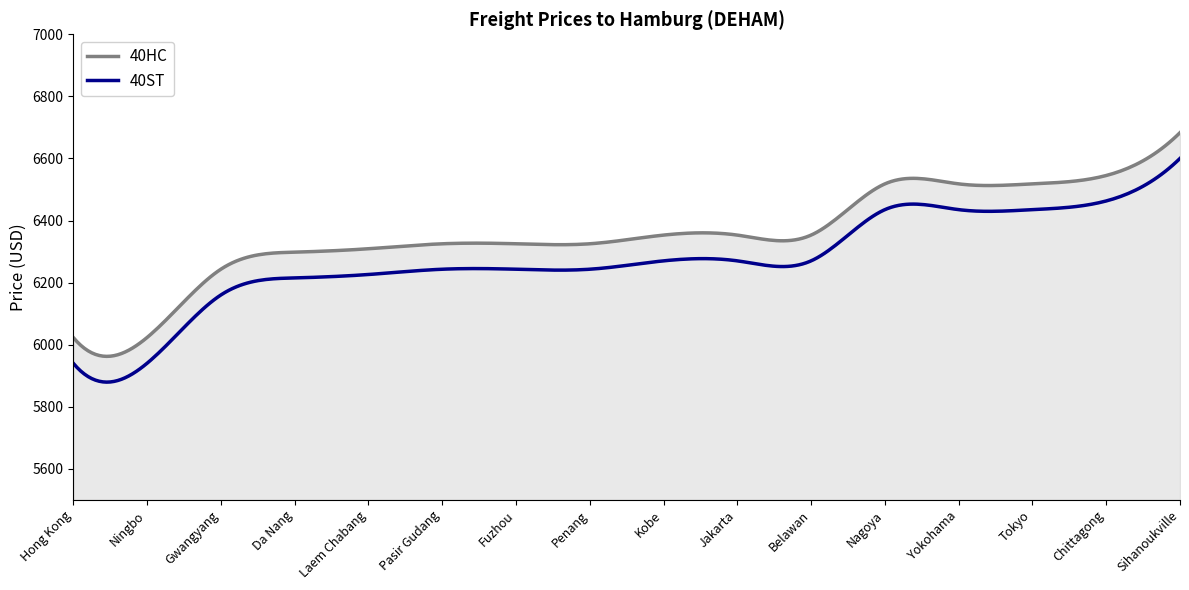

Is it true that 40HC equals 6023 at Ningbo?

True